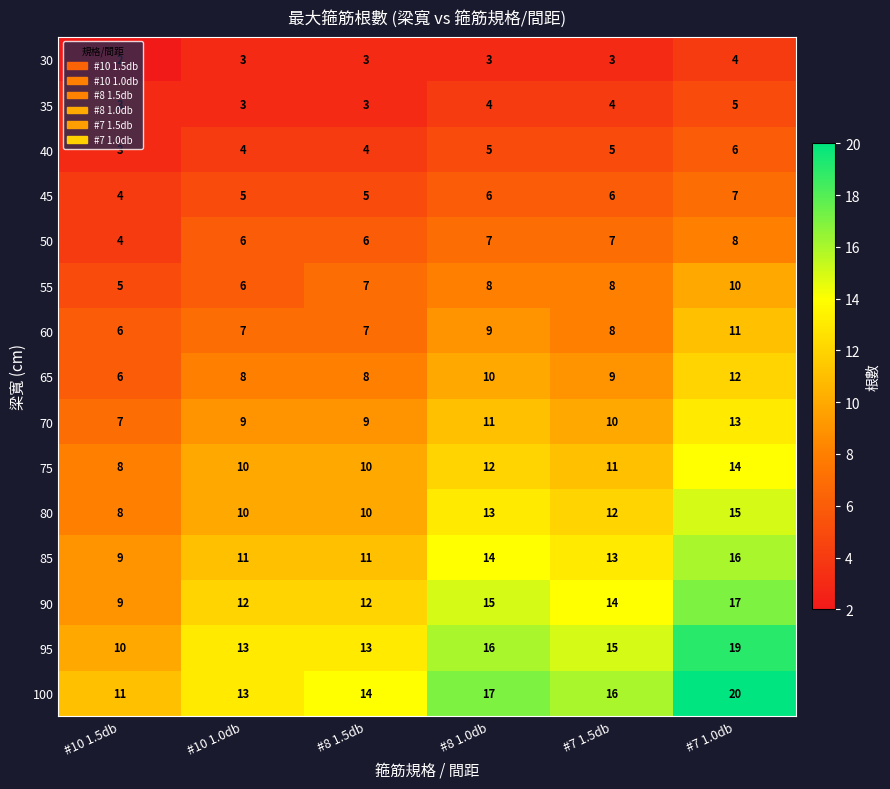

Rank the series by their maximum value, from lowest to highest.

30, 35, 40, 45, 50, 55, 60, 65, 70, 75, 80, 85, 90, 95, 100